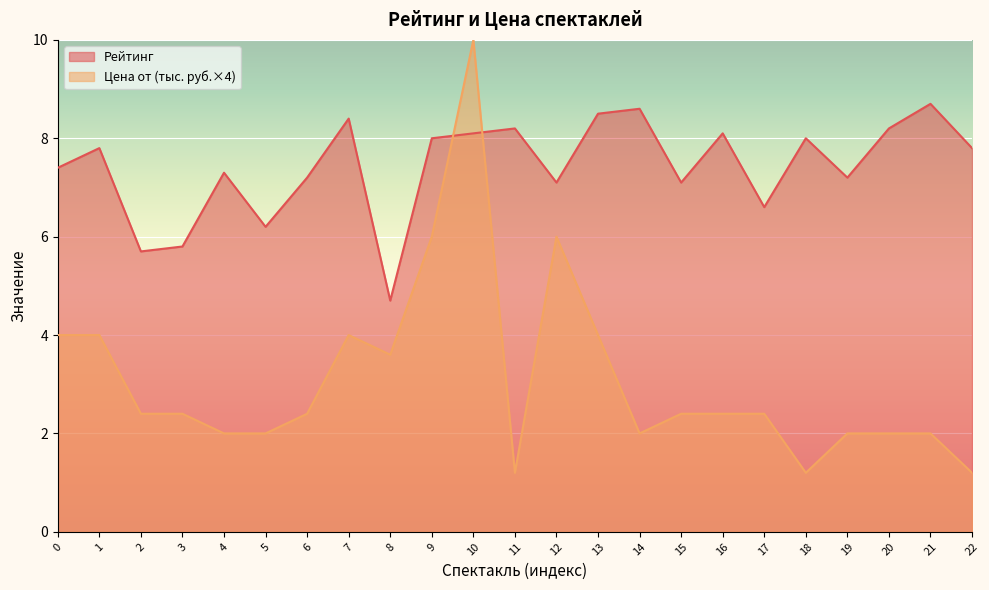

Is it true that Цена от (×0.001) equals 1.0 at 5?

False